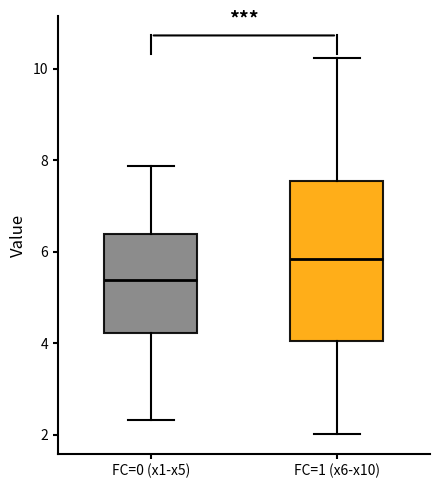

Reading left to right, read every box against the y-axis: the position of its median line, the range the box covers, and the ends of its whiskers. The values are not printed on the chart, so give them approximately, as read against the axis.

FC=0 (x1-x5): median 5.4, box 4.2 to 6.4, whiskers 2.4 to 7.8
FC=1 (x6-x10): median 5.8, box 4.0 to 7.6, whiskers 2.0 to 10.2